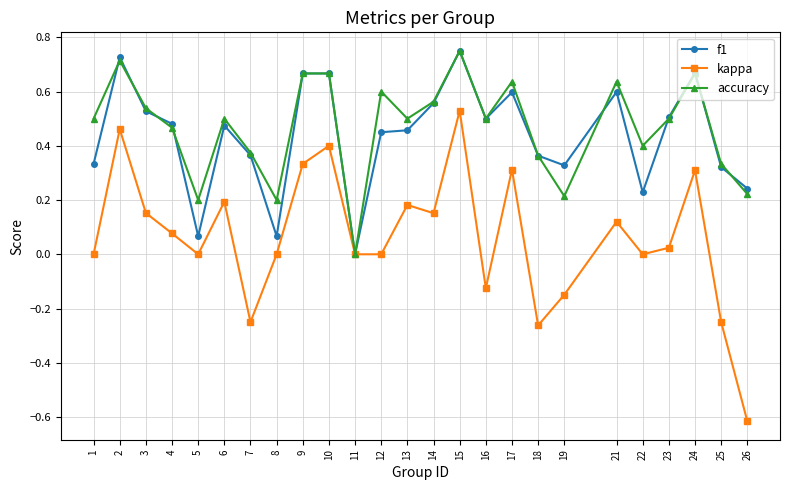

At which category is the sum across all series the highest?

15